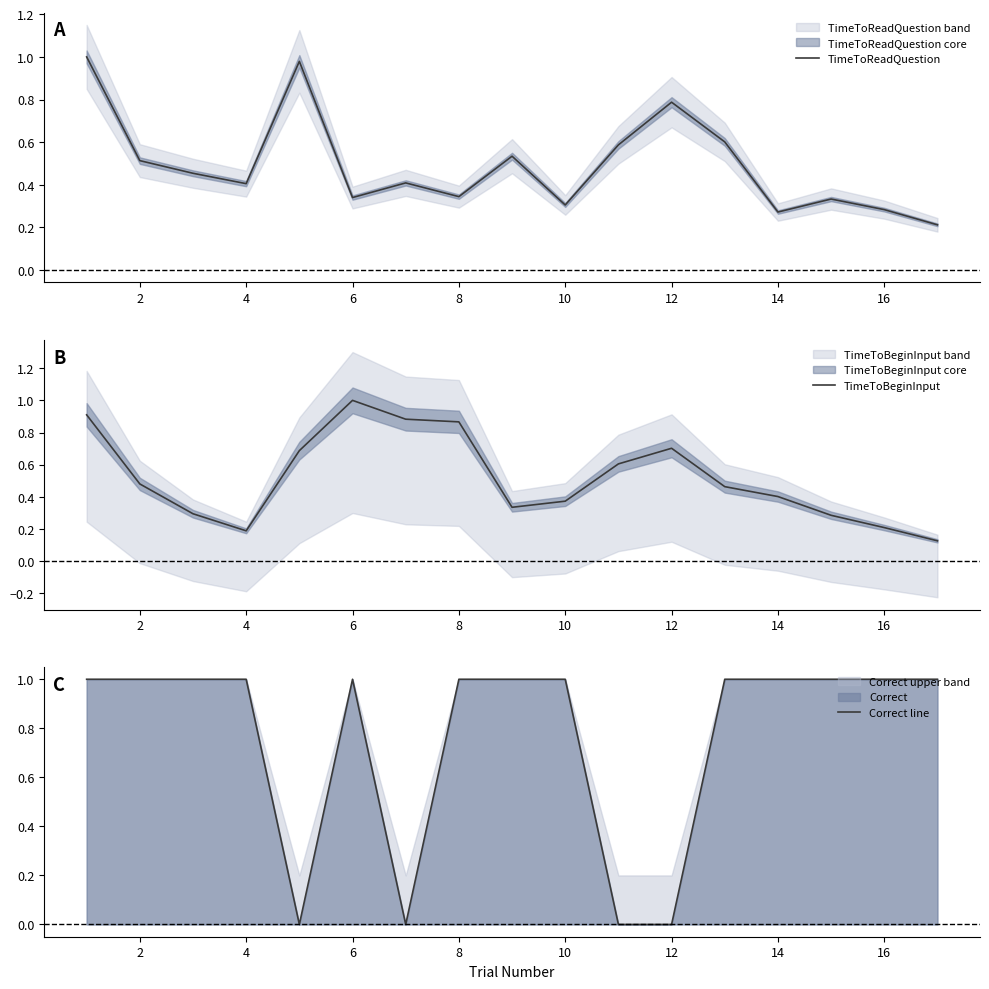

In Correct line, how many points are lower than both neighbors (excluding endpoints)?

2